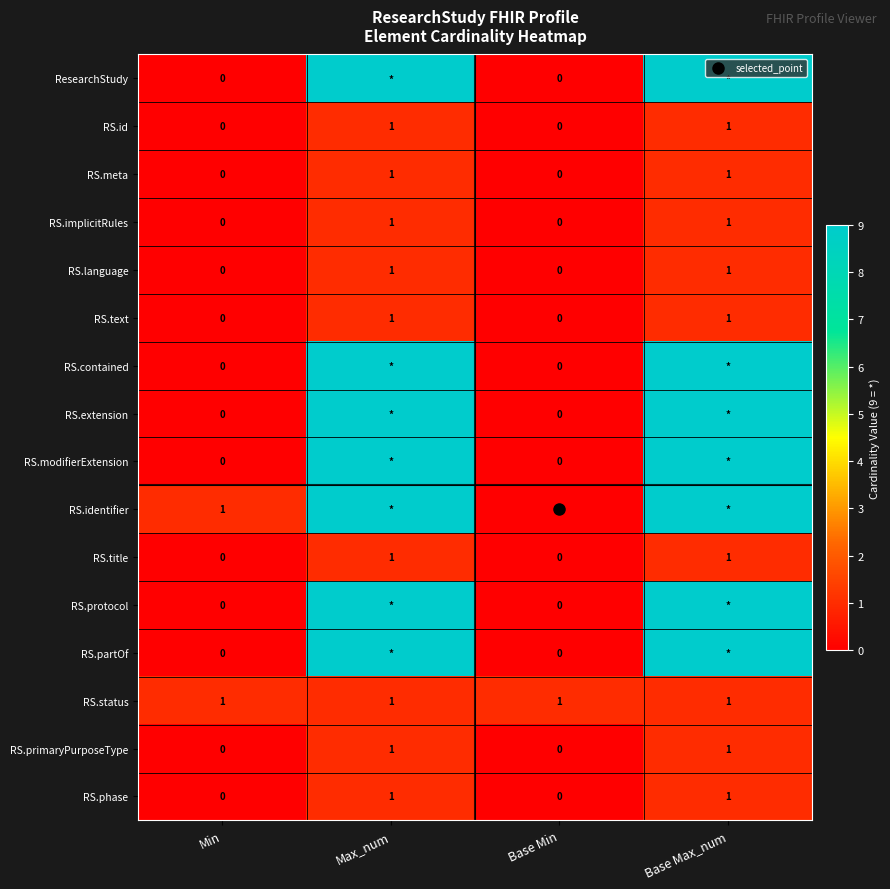

Rank the categories by RS.protocol value from lowest to highest.

Min, Base Min, Max_num, Base Max_num